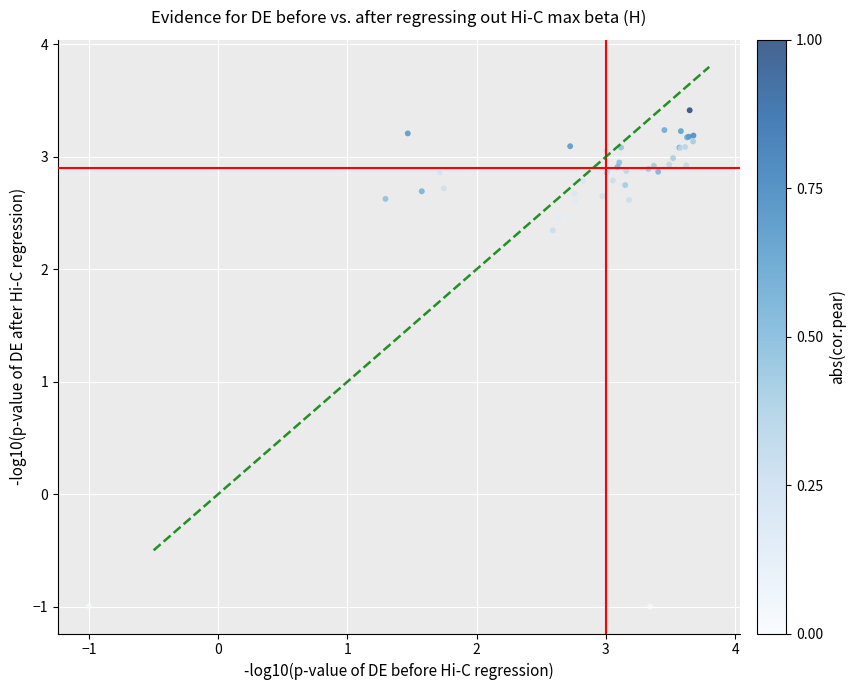

What Y value in the scatter plot is closest to 1?

2.3